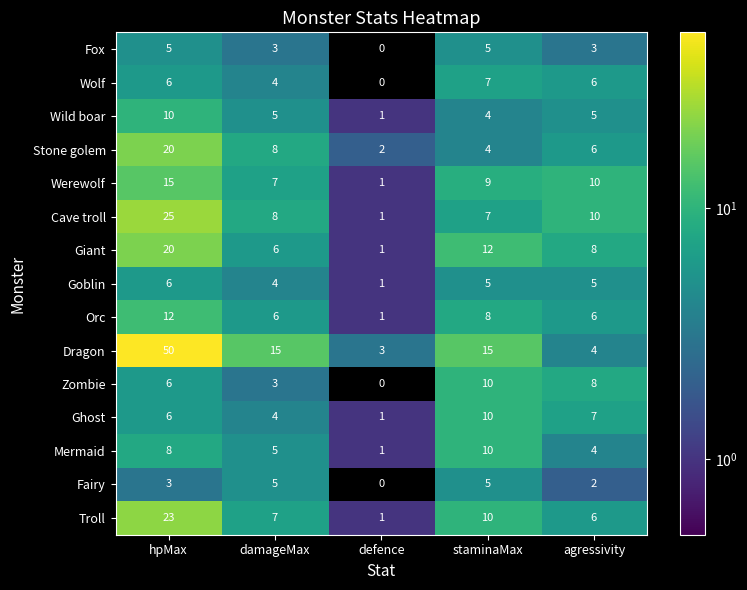

Which label corresponds to the smallest value in the chart?

defence